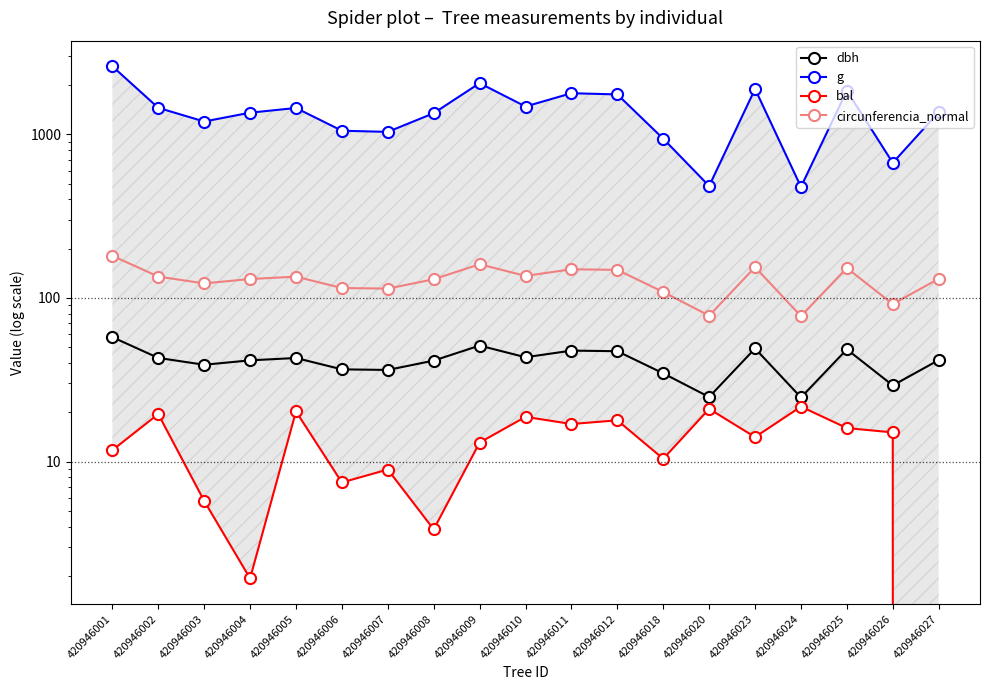

Reading left to right, extract all data points from this chart.

dbh: 57.6	43.0	39.0	41.5	43.0	36.6	36.3	41.4	51.1	43.4	47.6	47.2	34.6	24.8	49.1	24.6	48.5	29.2	41.7
g: 2605.8	1452.2	1197.7	1355.9	1448.8	1052.1	1034.9	1346.1	2054.8	1479.3	1783.3	1753.5	940.2	483.1	1893.5	477.2	1847.5	669.7	1365.7
bal: 11.7	19.5	5.8	1.9	20.2	7.5	8.9	3.9	13.1	18.8	17.0	17.9	10.4	21.0	14.1	21.7	16.0	15.1	0.0
circunferencia_normal: 181.0	135.1	122.7	130.5	134.9	115.0	114.0	130.1	160.7	136.3	149.7	148.4	108.7	77.9	154.2	77.4	152.4	91.7	131.0